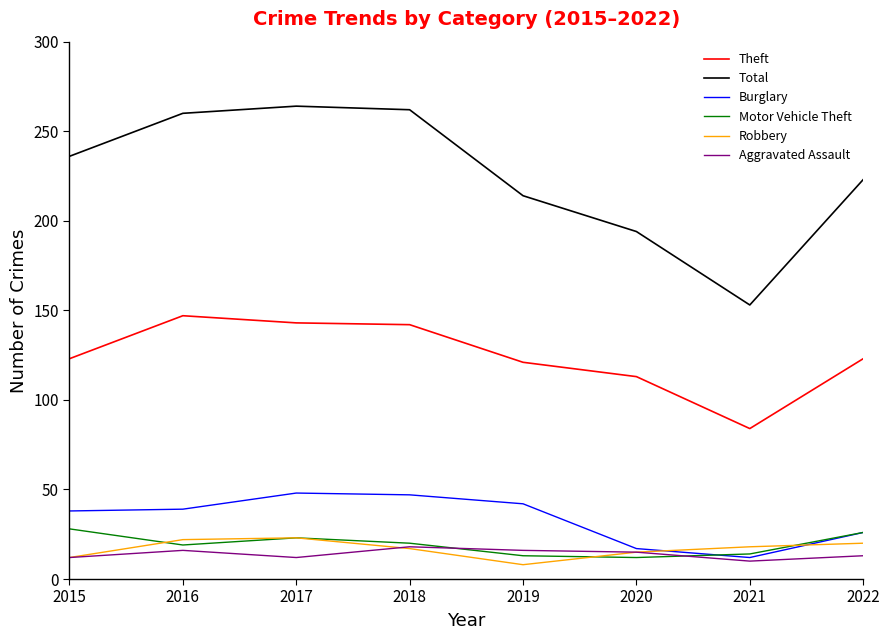

What is the total value across all series at 2020?

366